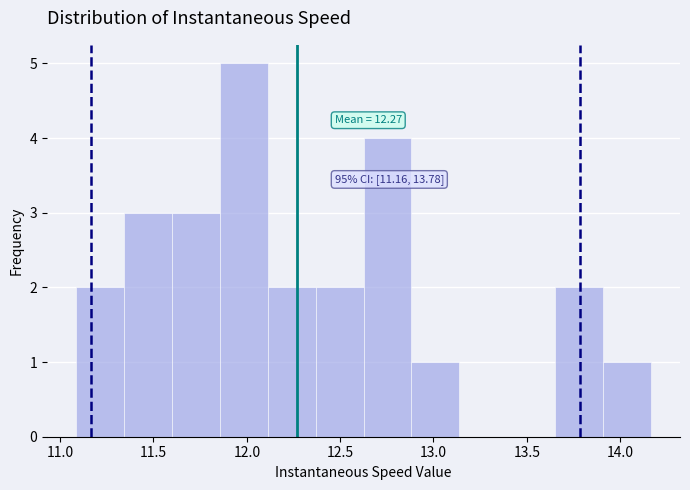

Which range on the x-axis has the tallest bar?

11.85 to 12.10